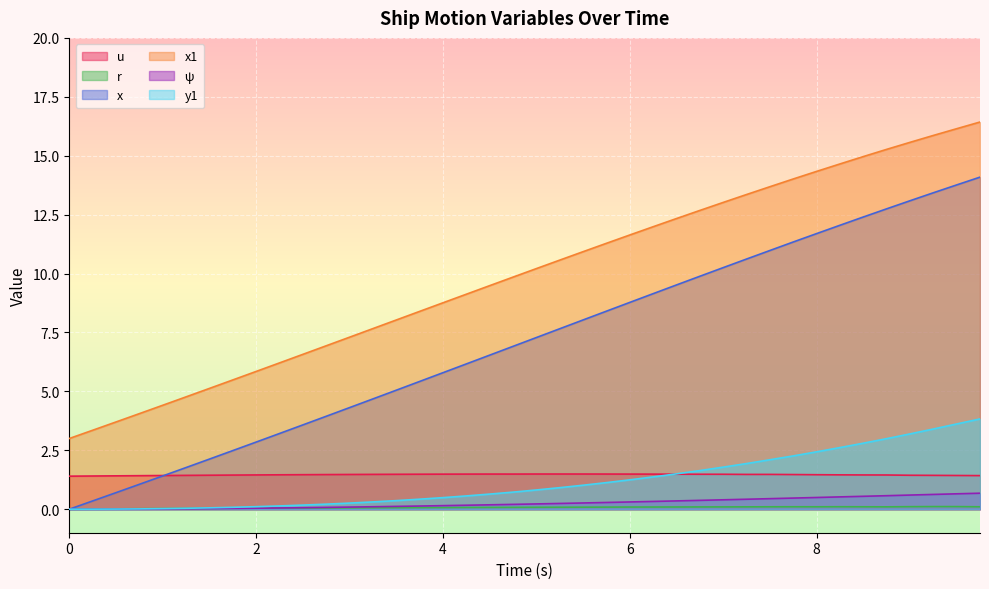

What is the label of the 1st point from the right?

9.75